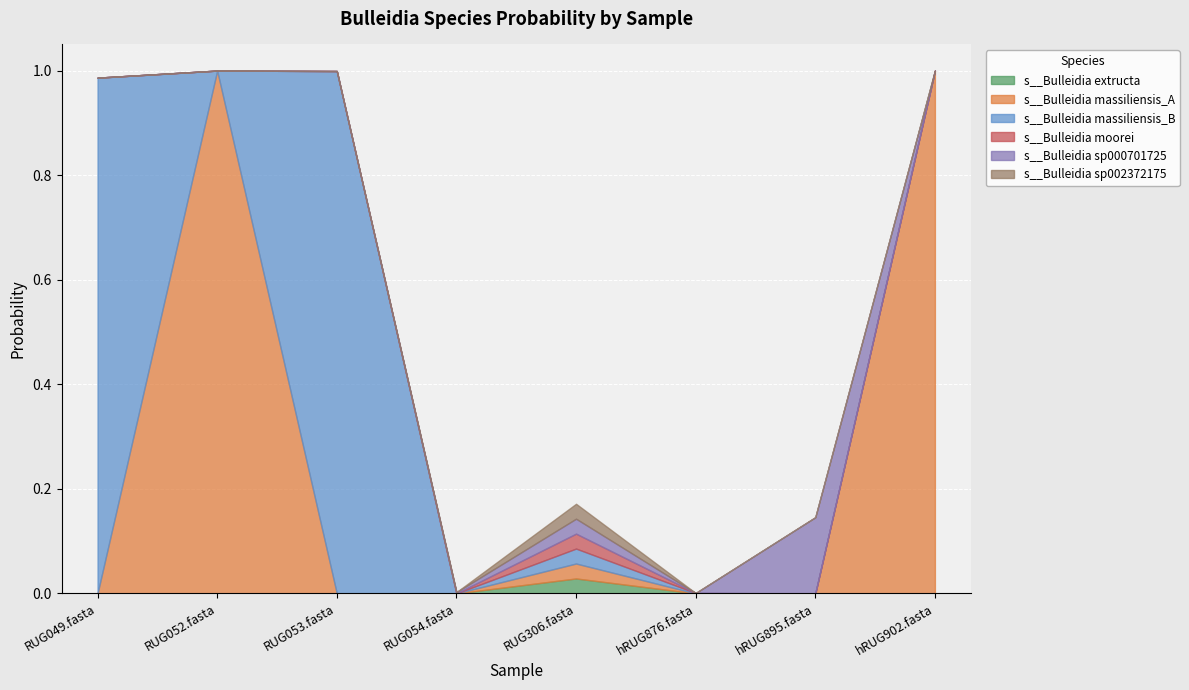

True or false: s__Bulleidia sp000701725 and s__Bulleidia massiliensis_B intersect in this chart.

True